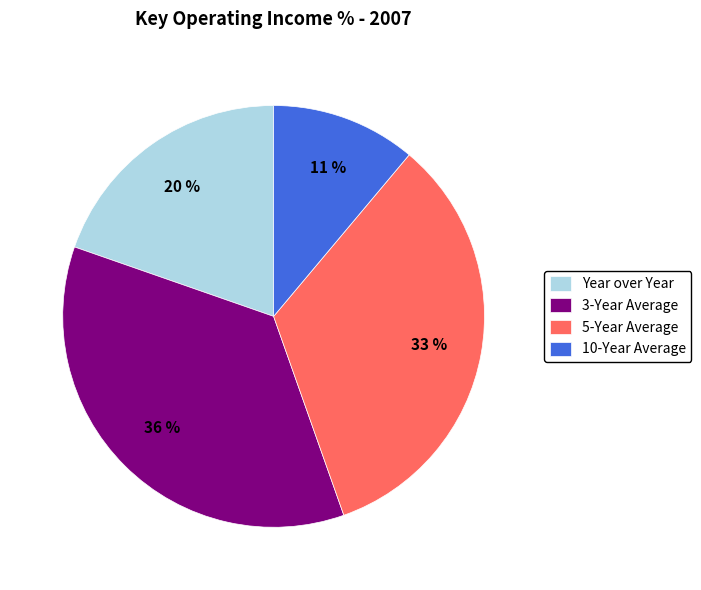

Between Year over Year and 3-Year Average, which is larger?

3-Year Average